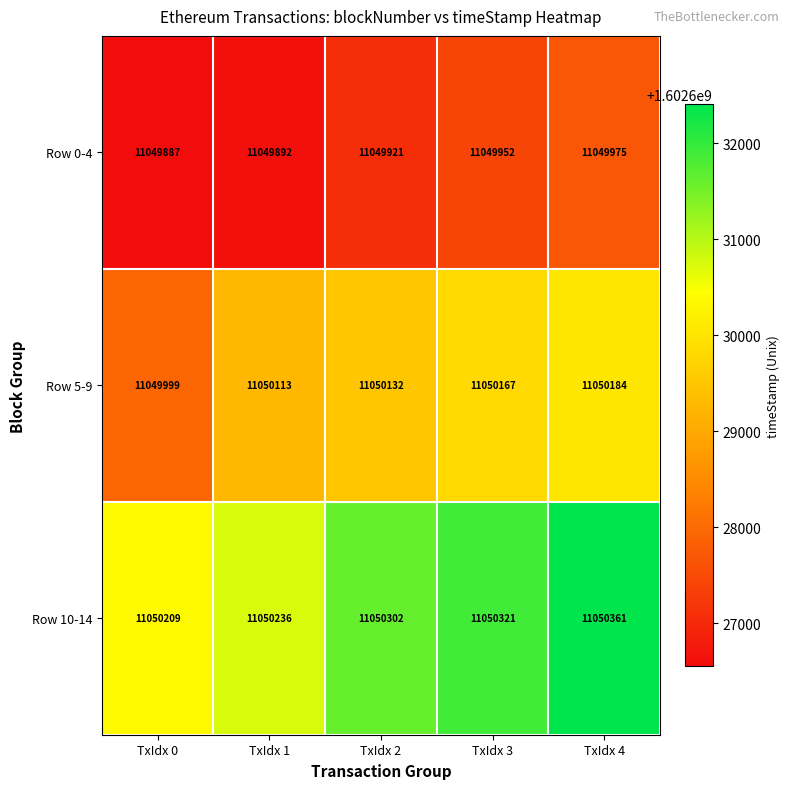

At which label does Row 0-4 reach its peak?

TxIdx 4